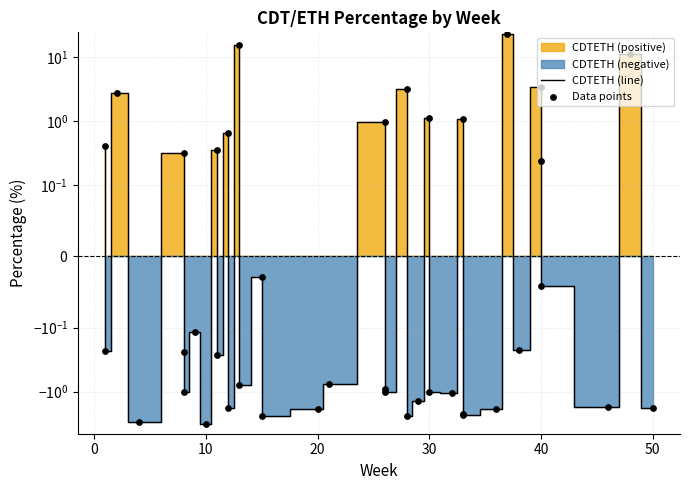

Is the value of Data points at 12 greater than the value of CDTETH (line) at 16?

Yes